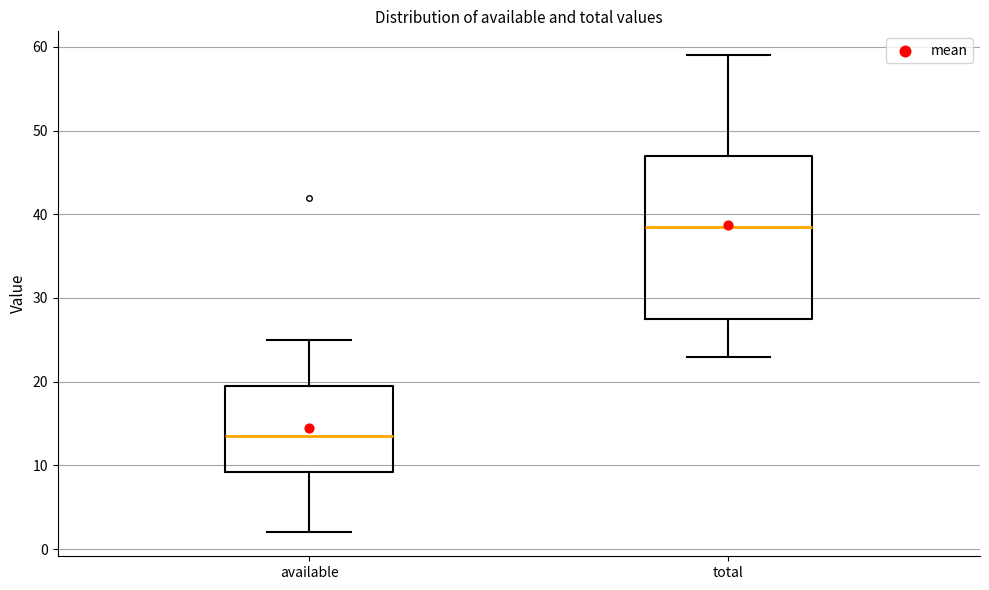

Where is the lower edge of the box for available on the y-axis? The values are not printed on the chart, so give them approximately, as read against the axis.

9